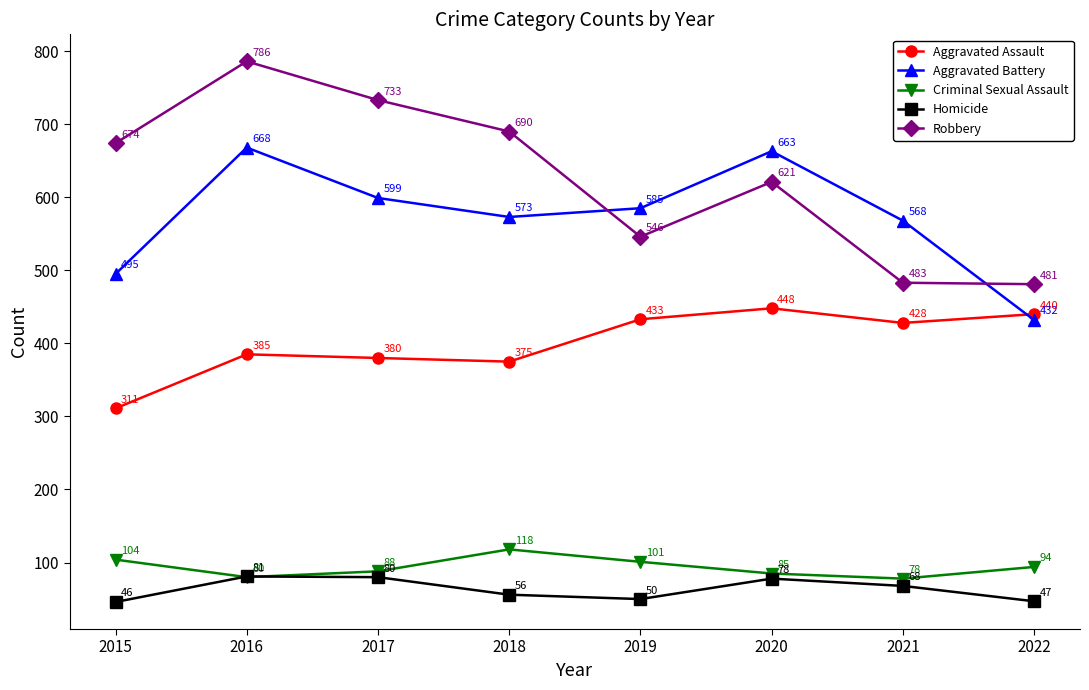

How many values in the Aggravated Battery series are below 585?

4